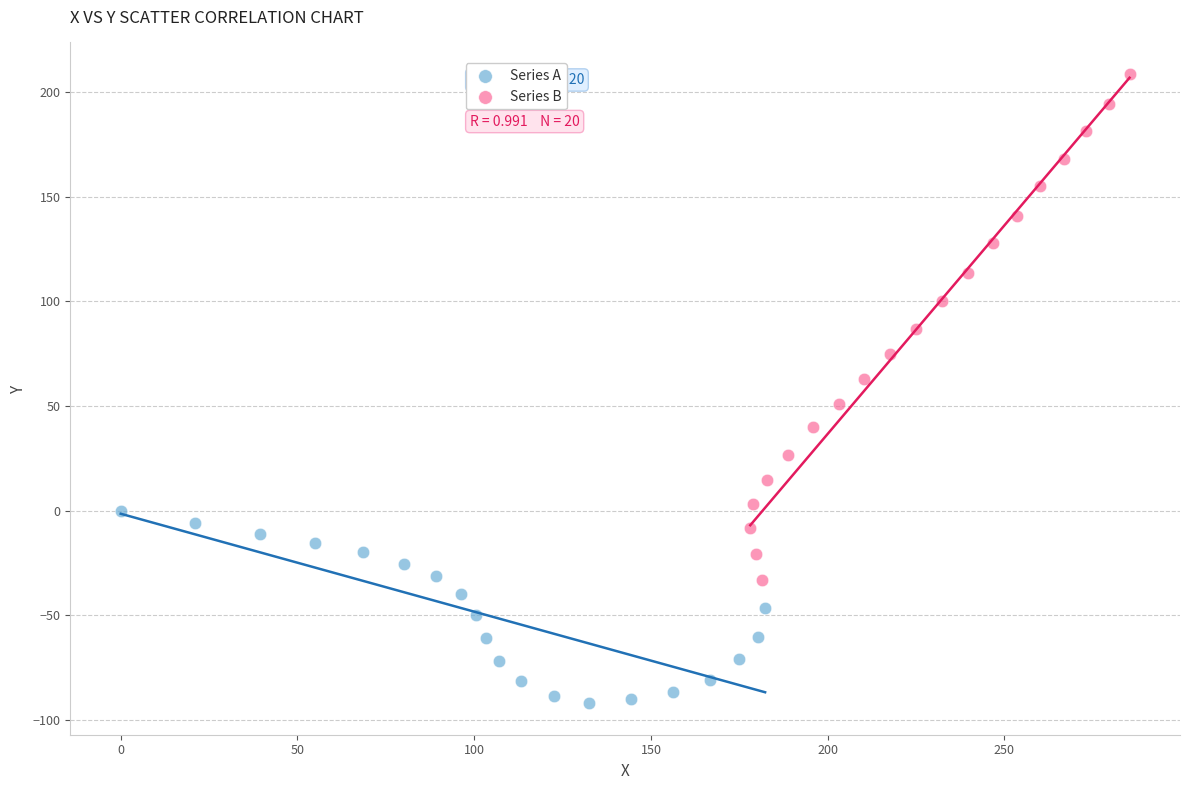

Which series contains the highest Y value?

Series B